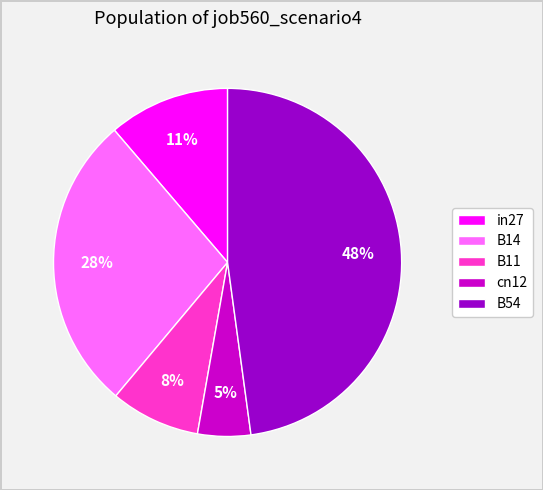

Which slice is the smallest?

cn12